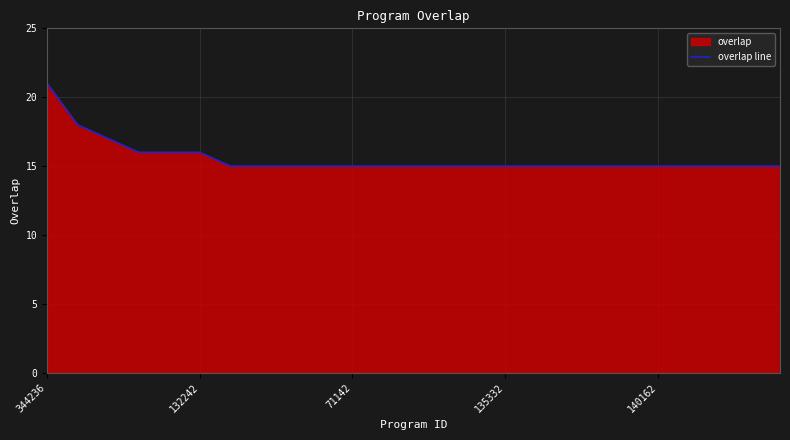

What is the approximate value at 132242?

16